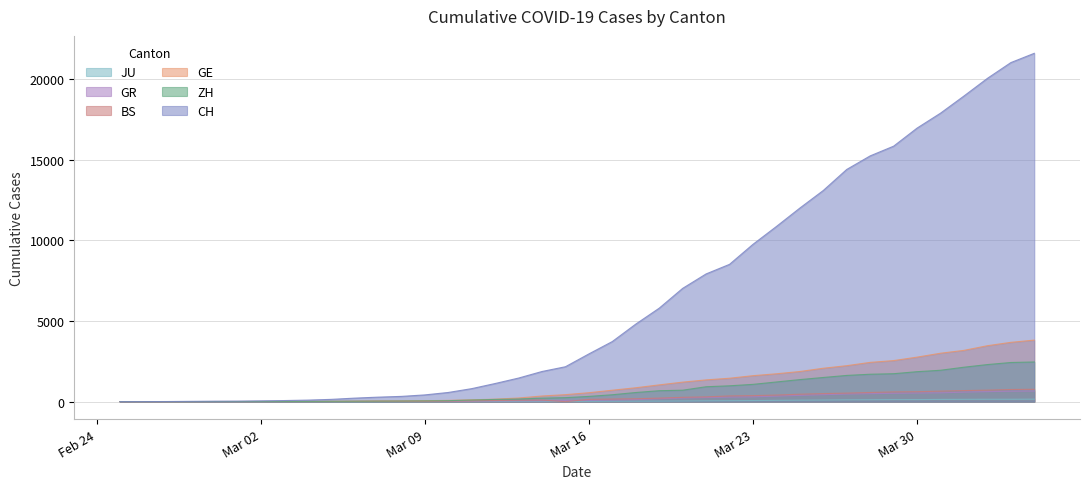

What is the maximum value shown in the chart?

21593